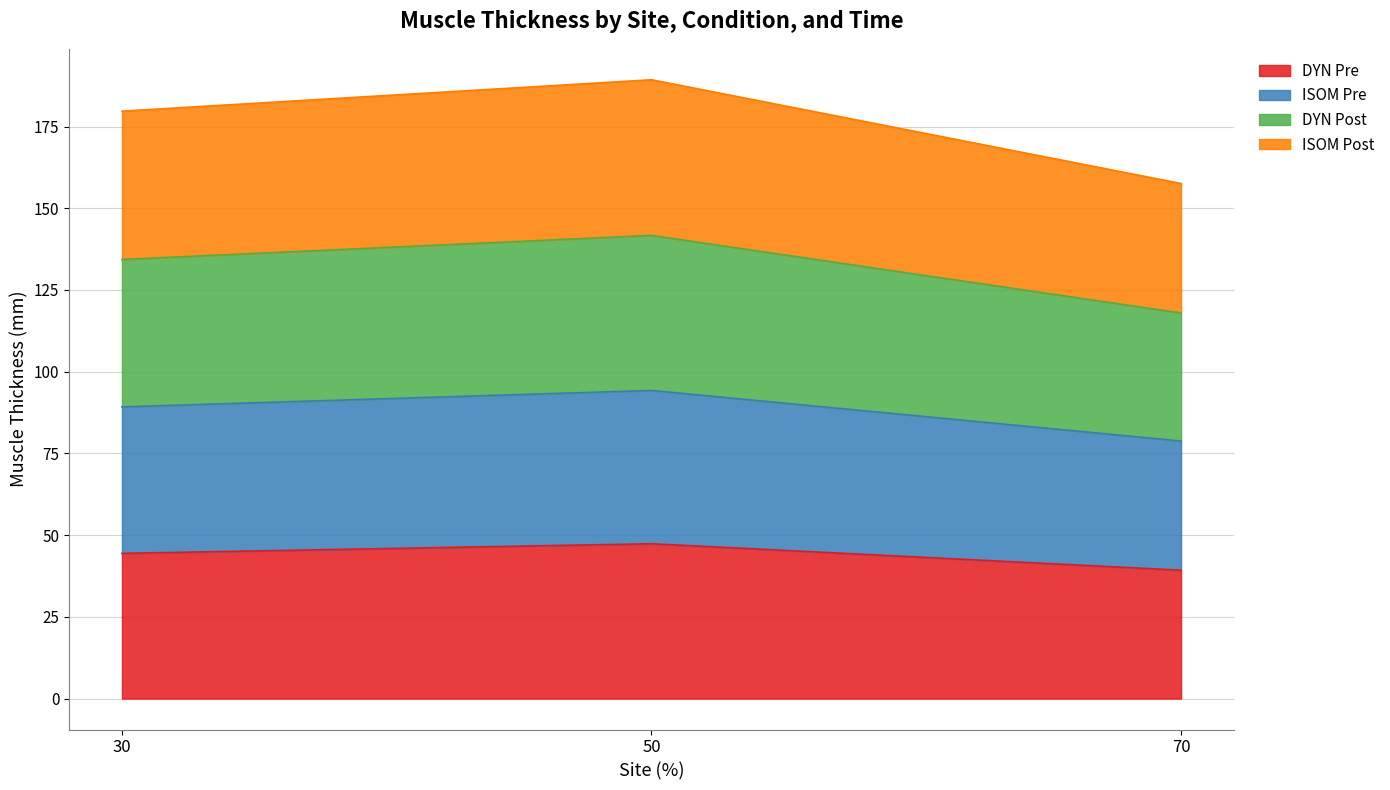

The DYN Post series shows 197.6 at 30. True or false?

False